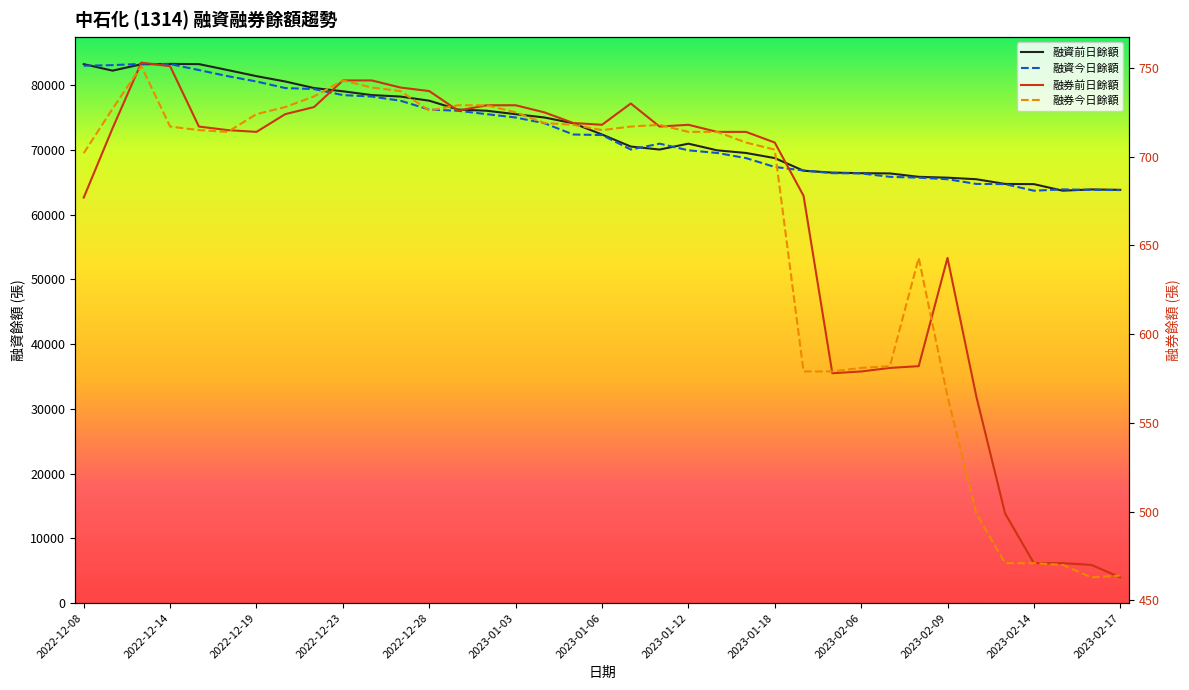

True or false: 融資今日餘額 has a value of 14740 at 2023-02-06.

False